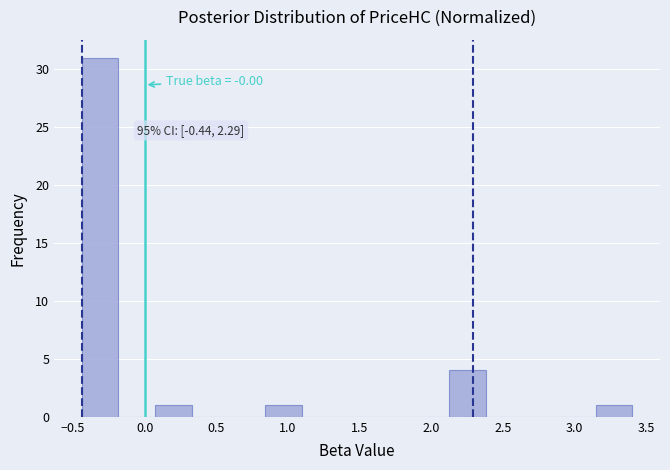

Over which range of the x-axis is the bar tallest?

-0.45 to -0.20